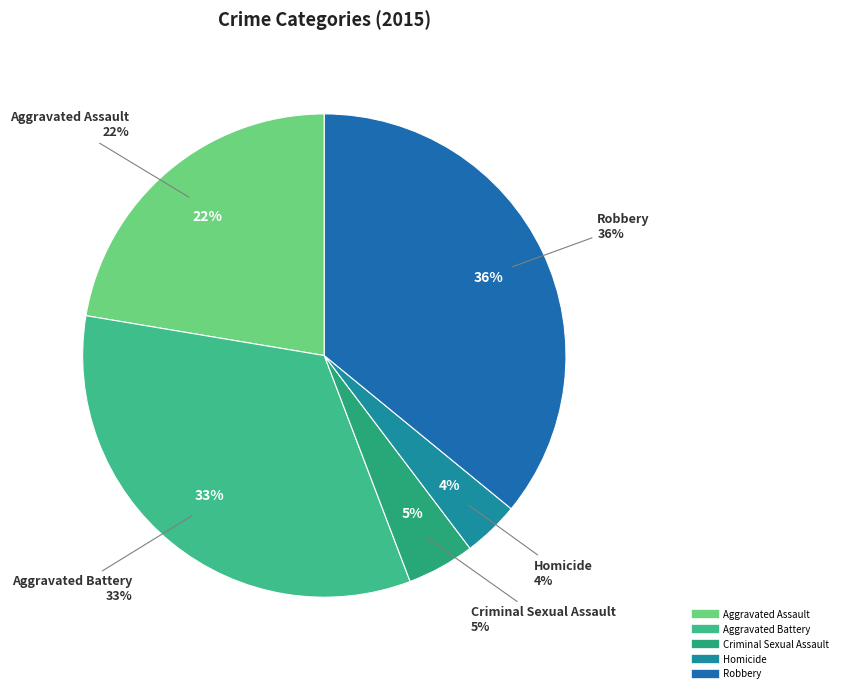

How many slices are in this pie chart?

5